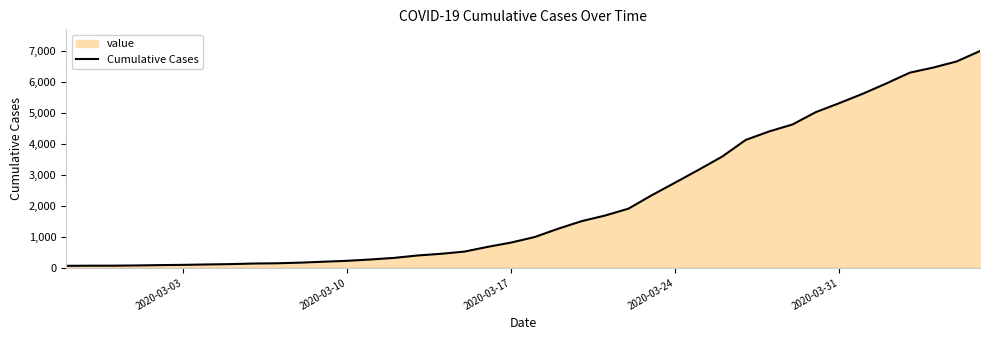

What is the difference between the maximum and minimum values?

6931